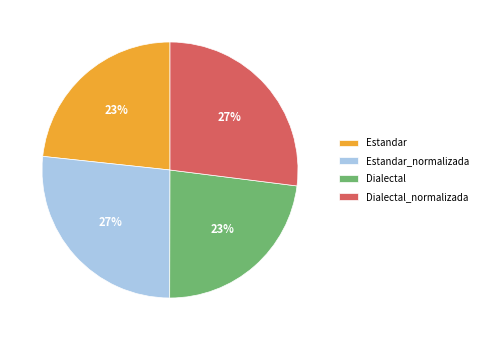

Which has a higher value, Dialectal or Dialectal_normalizada?

Dialectal_normalizada